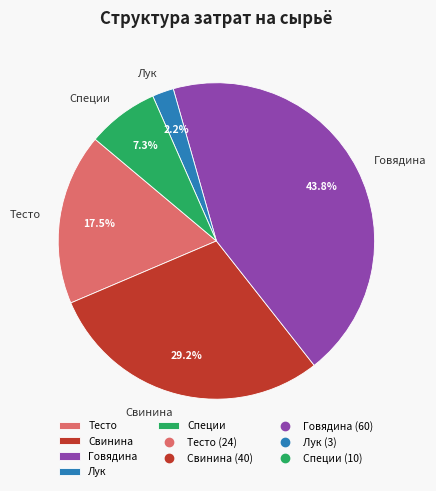

To the nearest percent, what percentage of the pie is Специи?

7%